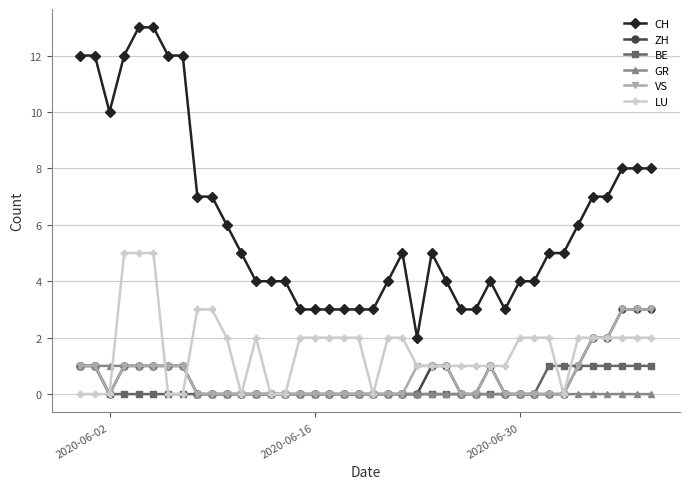

Which series has the largest total across all categories?

CH